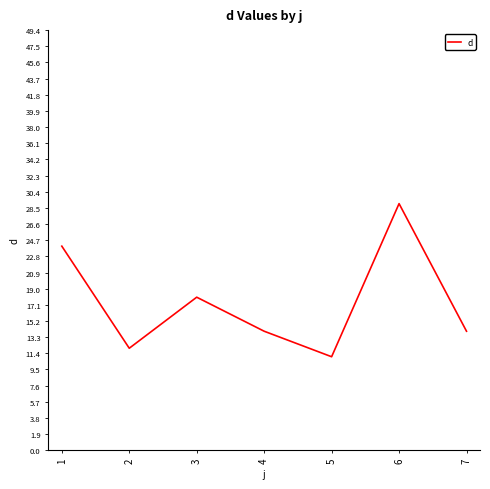

Is it true that the value at 4 is 19?

False